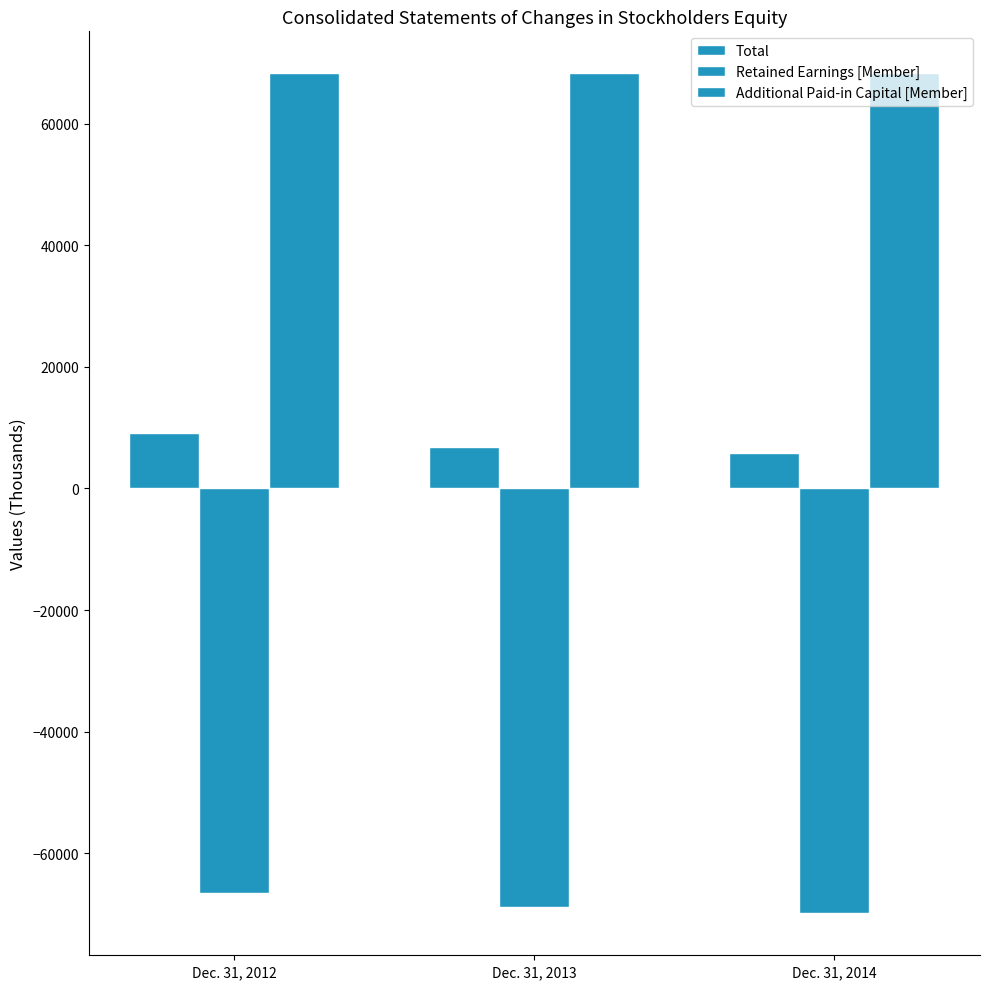

How many values in the Retained Earnings [Member] series are below -68890?

1